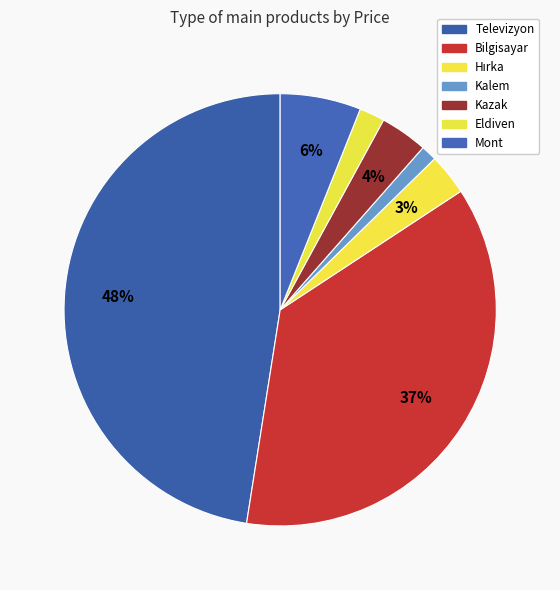

What portion of the pie excludes Kazak?

96.4%